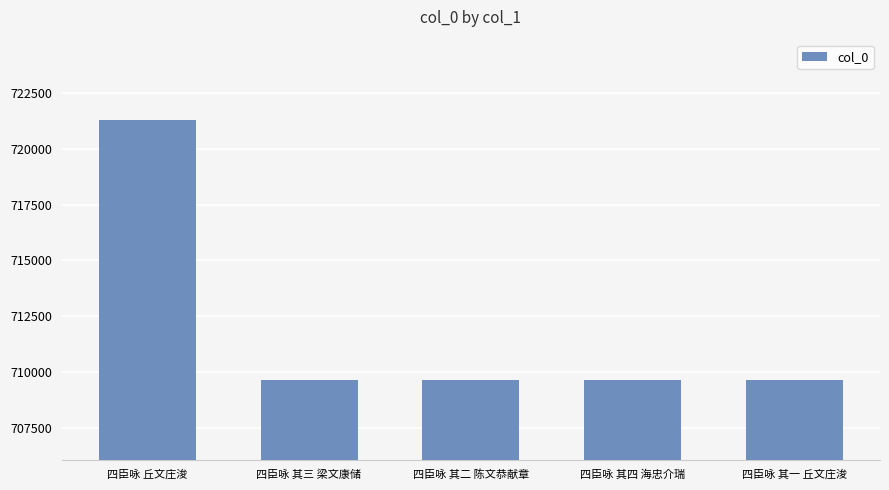

Approximately how many times larger is the value at 四臣咏 其四 海忠介瑞 compared to 四臣咏 其三 梁文康储?

1.0